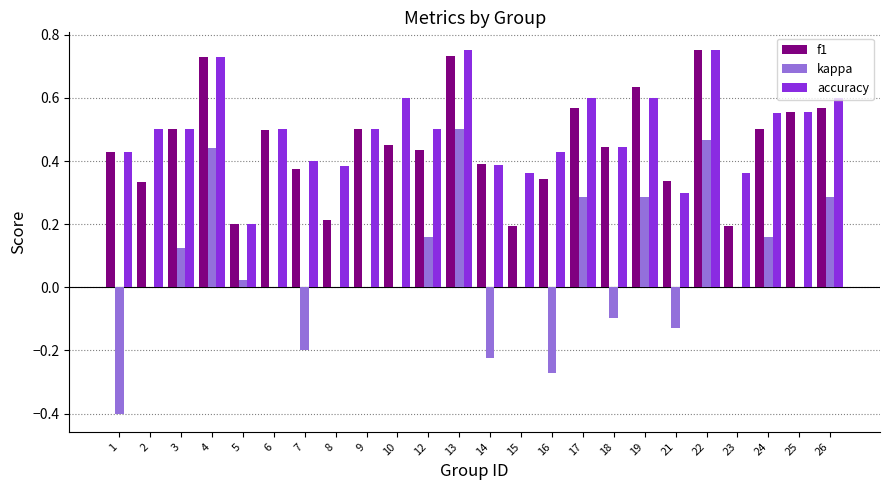

How many groups of bars are there?

24